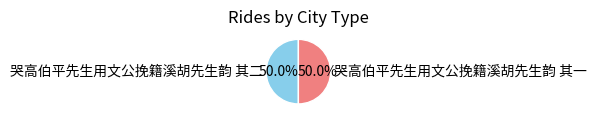

What is the ratio of the value at 哭高伯平先生用文公挽籍溪胡先生韵 其二 to the value at 哭高伯平先生用文公挽籍溪胡先生韵 其一?

1.0